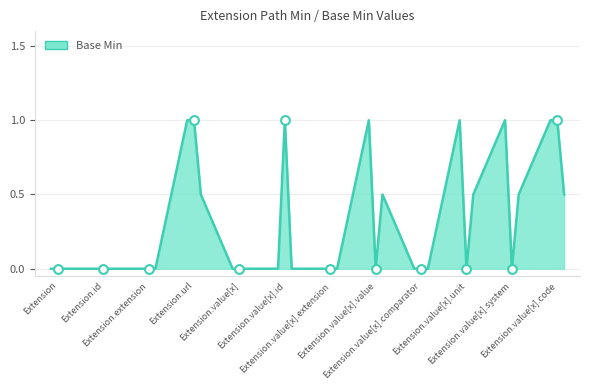

What is the maximum value shown in the chart?

1.0